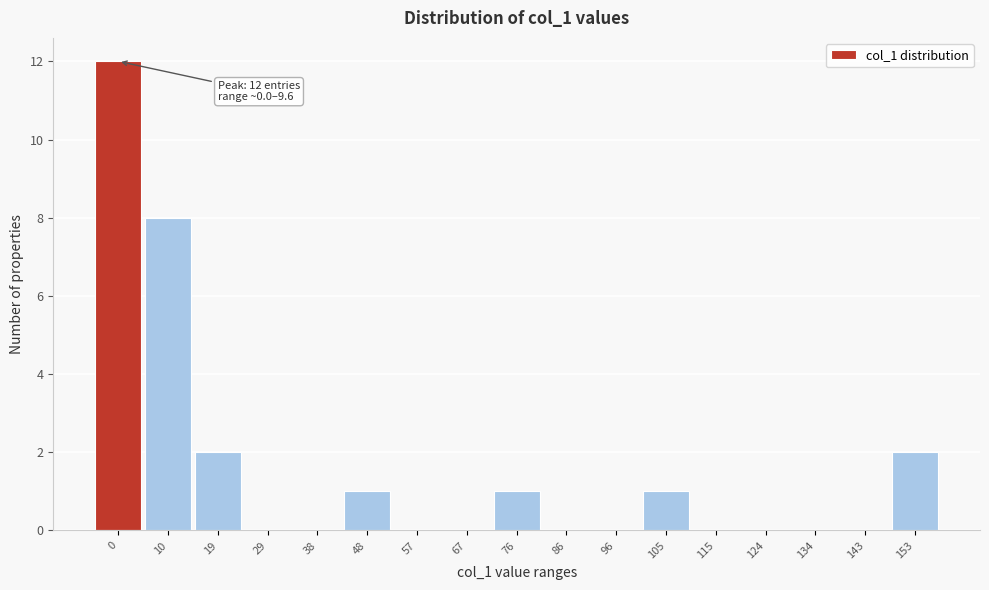

Reading left to right, extract all data points from this chart.

0=12	10=8	19=2	29=0	38=0	48=1	57=0	67=0	76=1	86=0	96=0	105=1	115=0	124=0	134=0	143=0	153=2